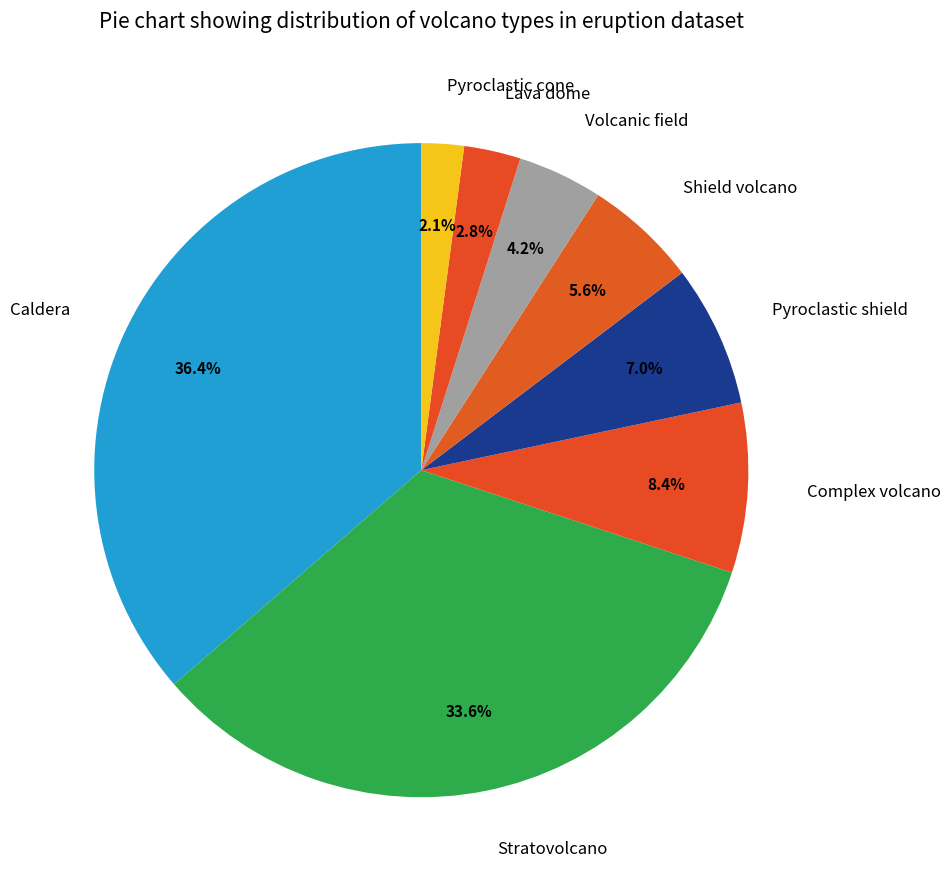

True or false: Pyroclastic shield accounts for 1% of the total.

False